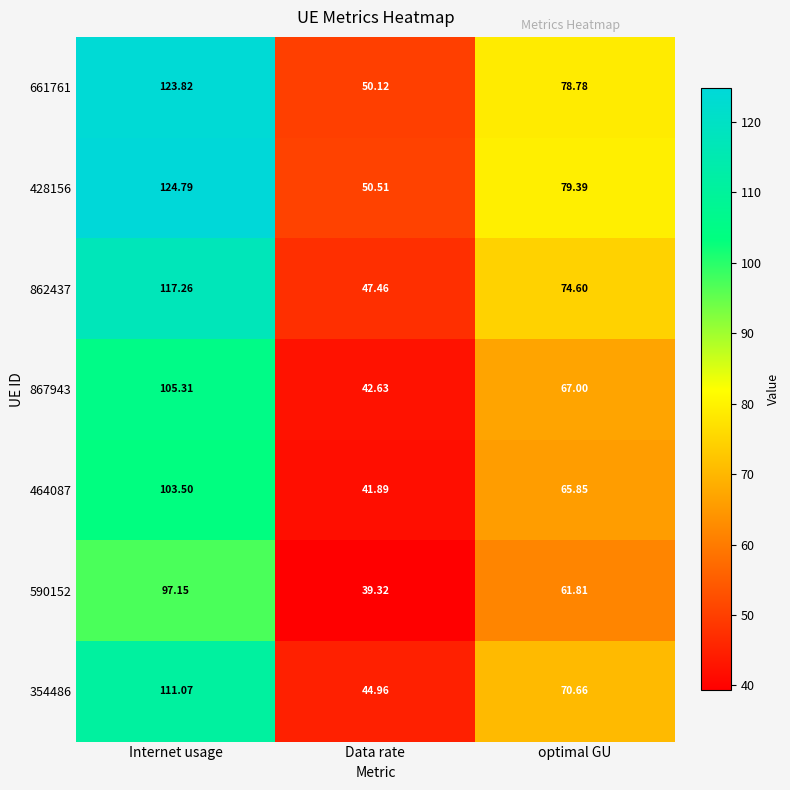

At which label does 428156 first exceed 79?

Internet usage